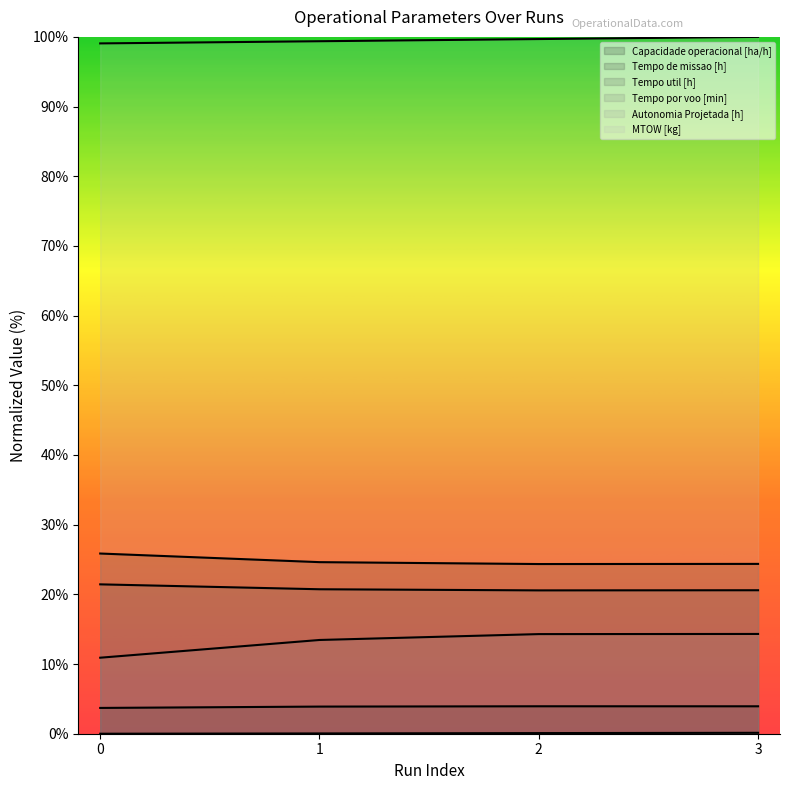

Is the value of Tempo util [h] at 3 greater than the value of Autonomia Projetada [h] at 2?

Yes